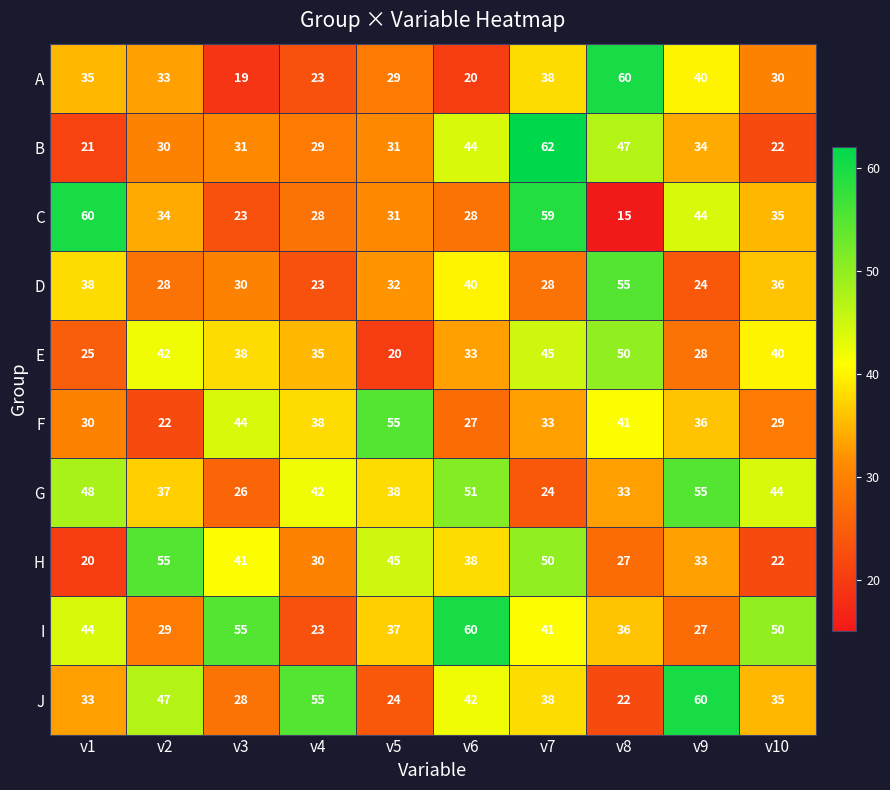

Which series has the largest total across all categories?

I